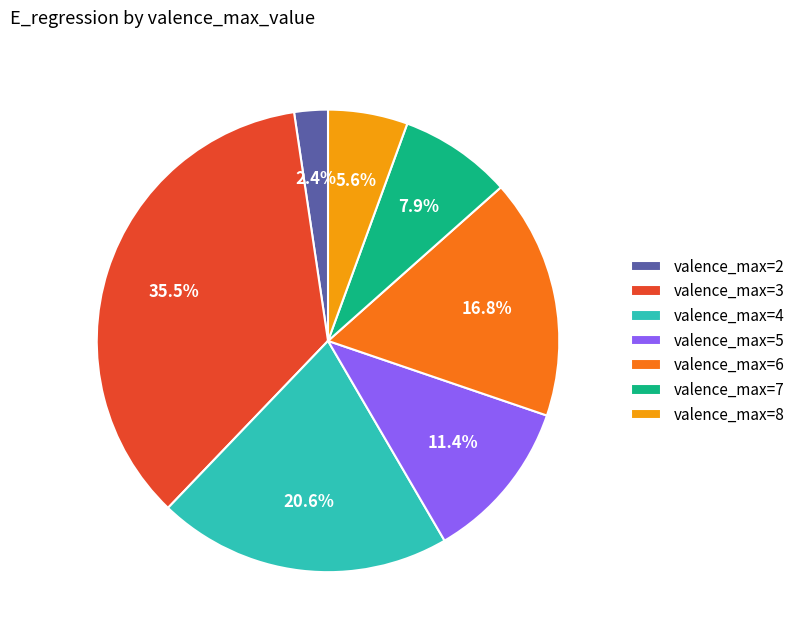

Which slice is the largest?

valence_max=3